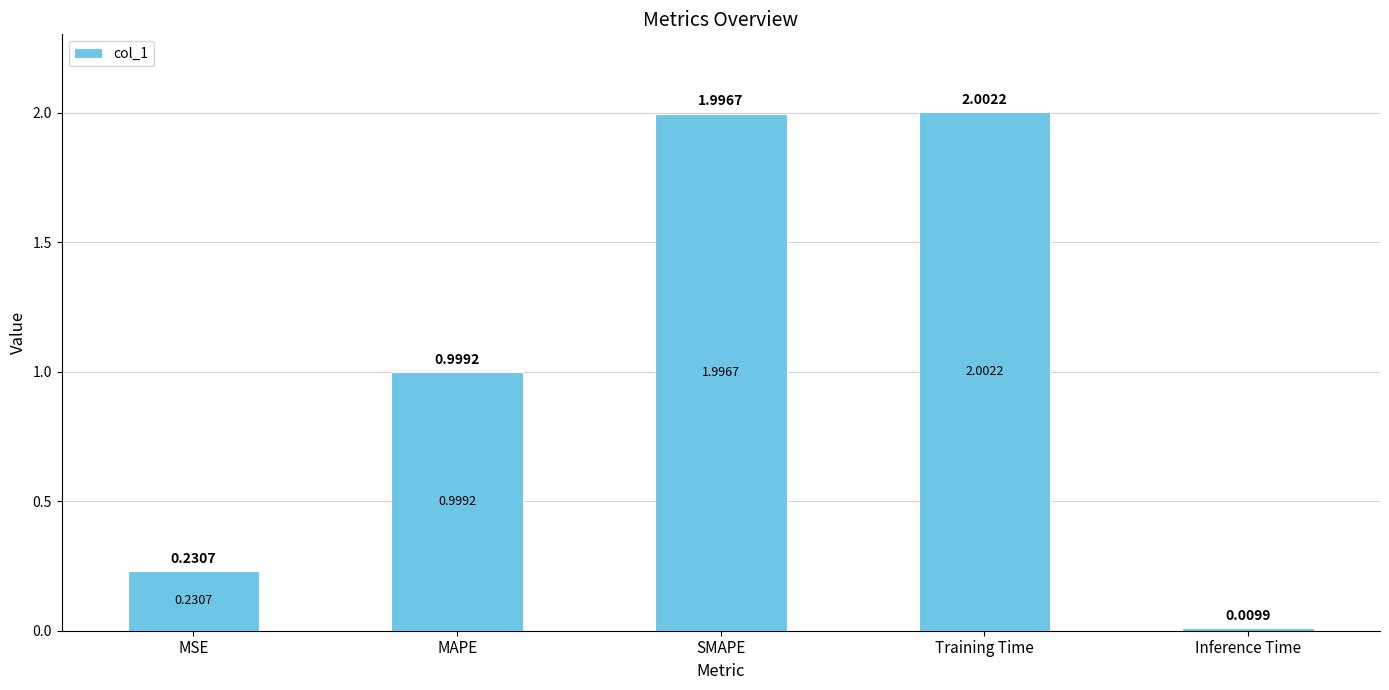

What is the sum of all values?

5.2